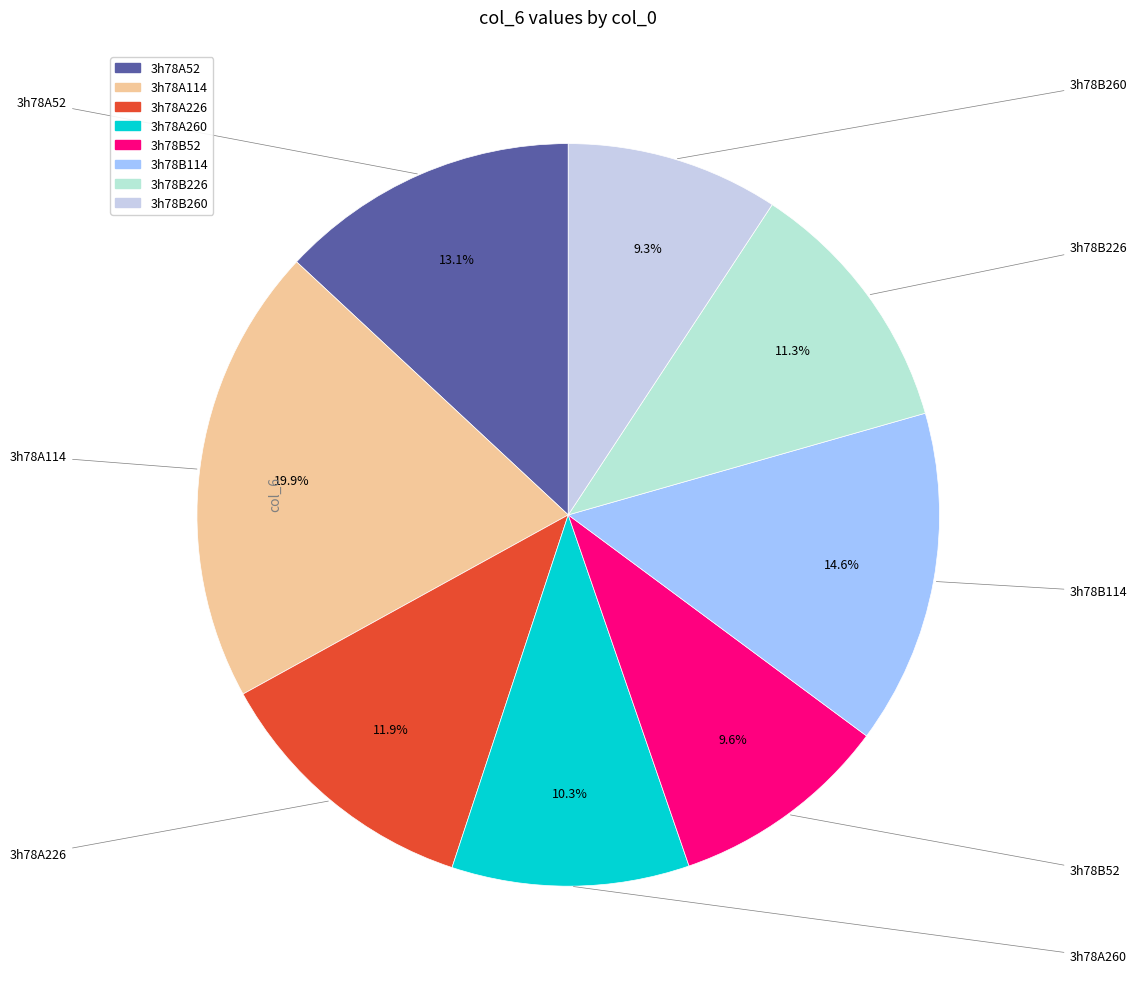

To the nearest percent, what is the difference between the 3h78B52 and 3h78B226 slice percentages?

2%